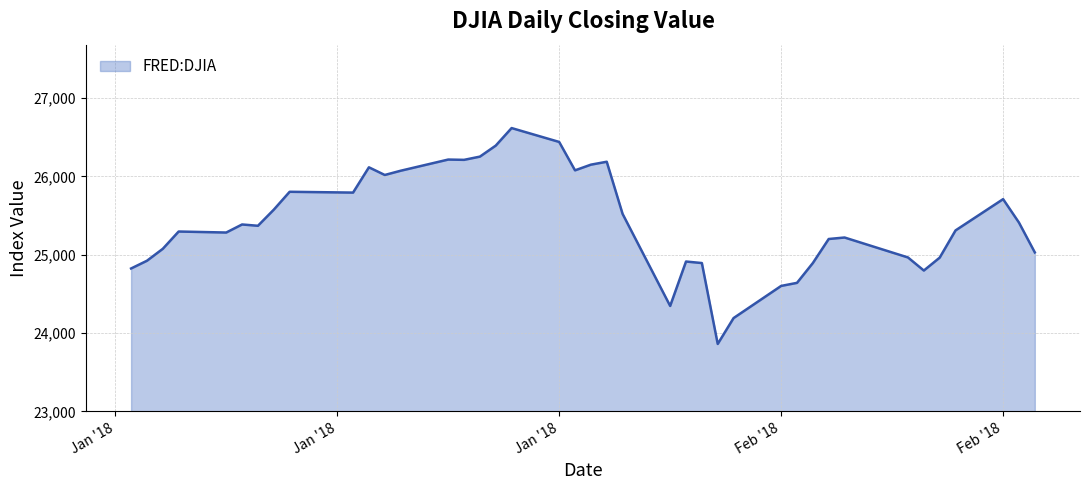

What is the average value?

25413.3